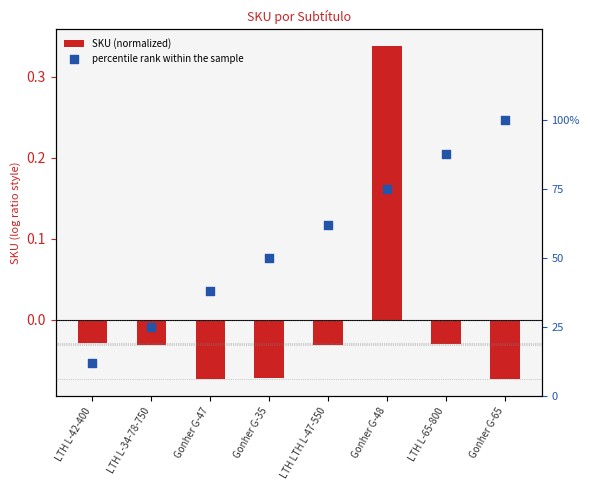

Which series reaches the maximum Y coordinate?

percentile rank within the sample